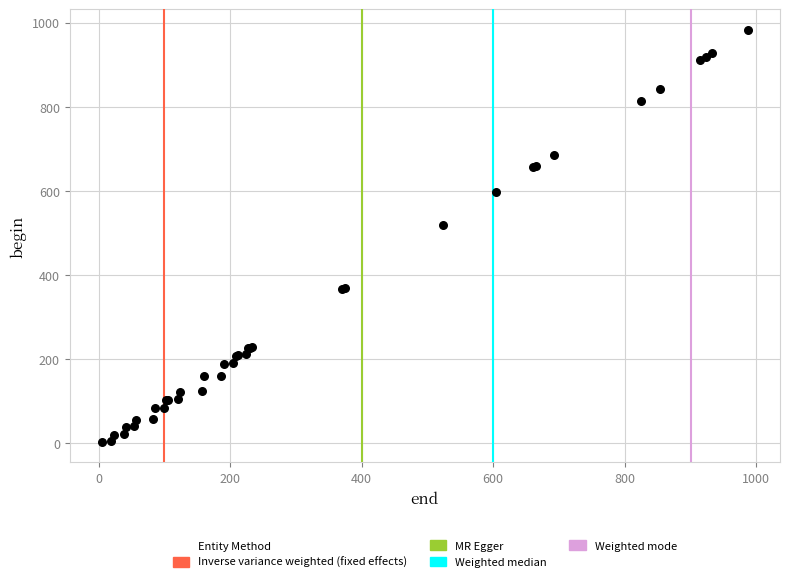

What Y value in the scatter plot is closest to 493?

519